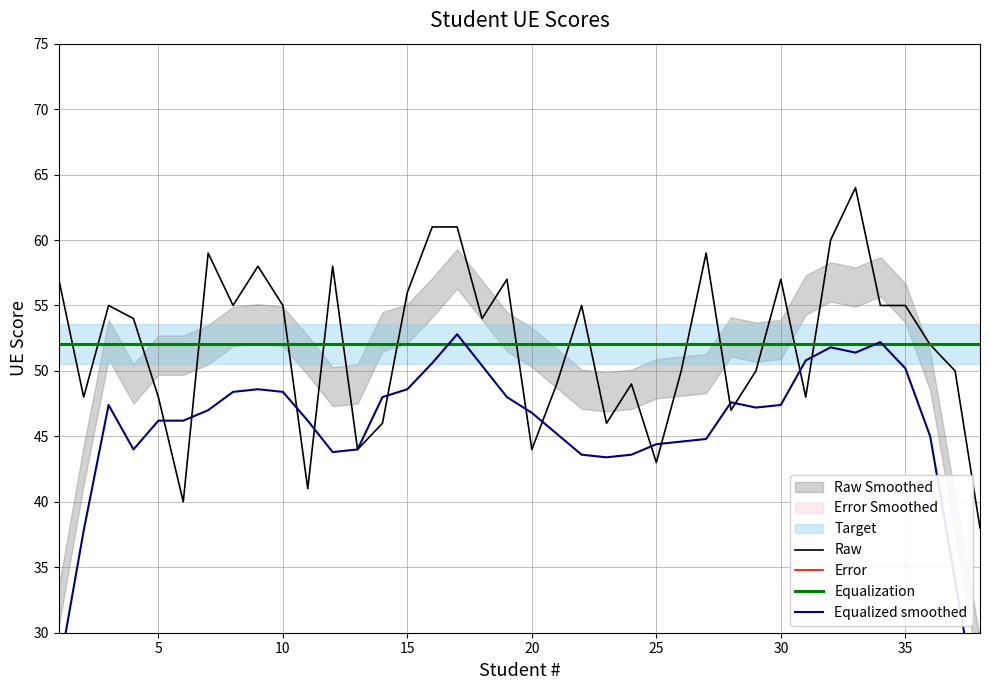

What is the lowest value of the Equalization series?

52.1